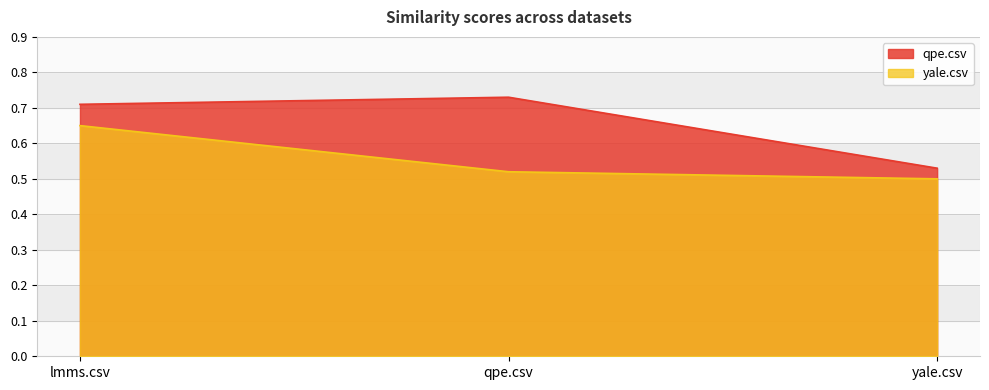

Which series changed the most between qpe.csv and yale.csv?

qpe.csv